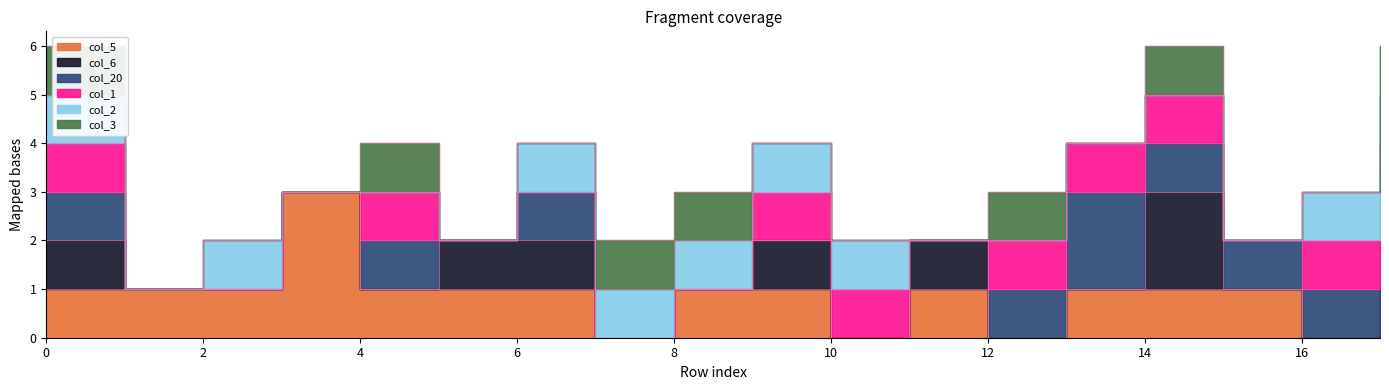

In col_20, how many points are higher than both neighbors (excluding endpoints)?

3